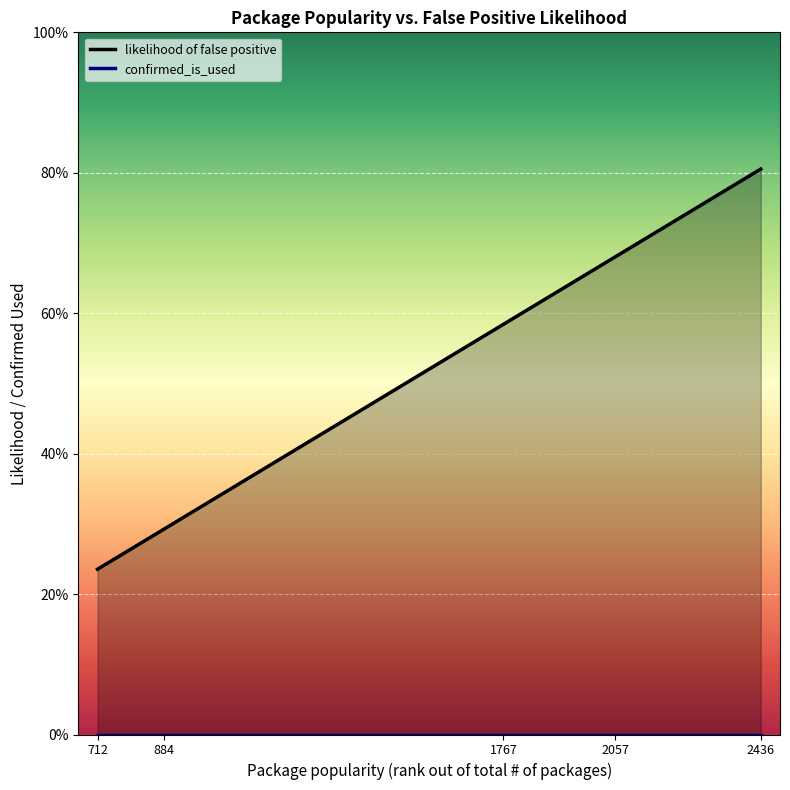

True or false: confirmed_is_used and likelihood of false positive cross at least once.

False